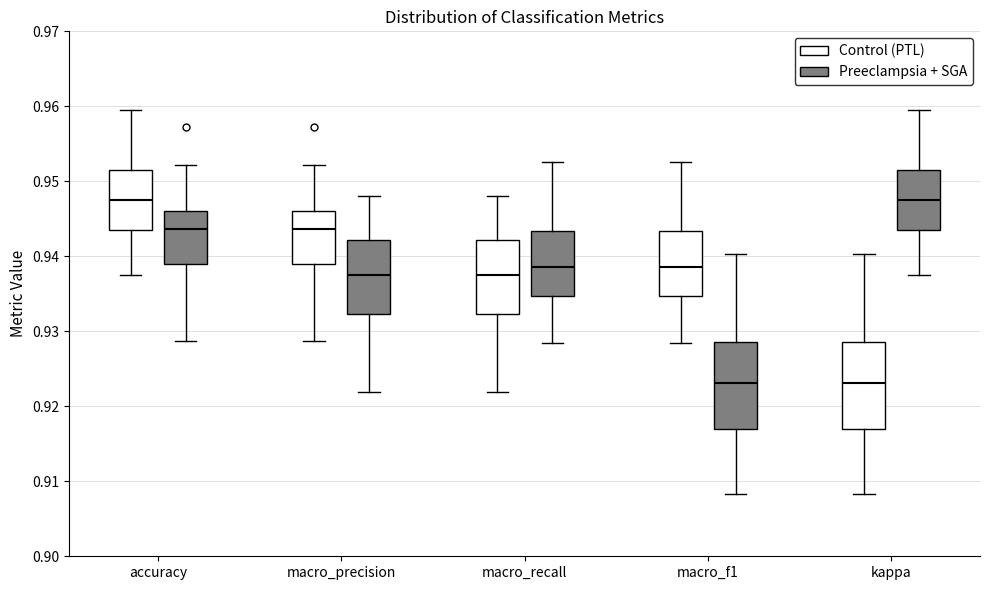

Reading left to right, read every box against the y-axis: the position of its median line, the range the box covers, and the ends of its whiskers. The values are not printed on the chart, so give them approximately, as read against the axis.

accuracy (Control (PTL)): median 0.948, box 0.944 to 0.952, whiskers 0.938 to 0.960
accuracy (Preeclampsia + SGA): median 0.944, box 0.939 to 0.946, whiskers 0.929 to 0.952
macro_precision (Control (PTL)): median 0.944, box 0.939 to 0.946, whiskers 0.929 to 0.952
macro_precision (Preeclampsia + SGA): median 0.938, box 0.932 to 0.942, whiskers 0.922 to 0.948
macro_recall (Control (PTL)): median 0.938, box 0.932 to 0.942, whiskers 0.922 to 0.948
macro_recall (Preeclampsia + SGA): median 0.939, box 0.935 to 0.943, whiskers 0.928 to 0.953
macro_f1 (Control (PTL)): median 0.939, box 0.935 to 0.943, whiskers 0.928 to 0.953
macro_f1 (Preeclampsia + SGA): median 0.923, box 0.917 to 0.929, whiskers 0.908 to 0.940
kappa (Control (PTL)): median 0.923, box 0.917 to 0.929, whiskers 0.908 to 0.940
kappa (Preeclampsia + SGA): median 0.948, box 0.944 to 0.952, whiskers 0.938 to 0.960